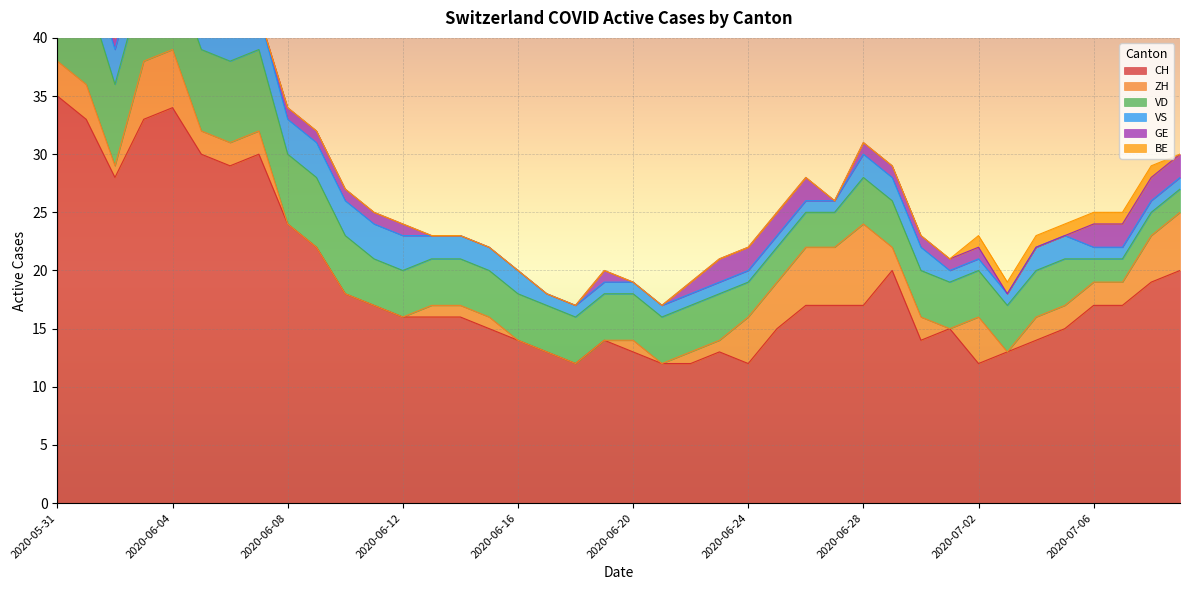

What is the total value across all series at 2020-06-26?

28